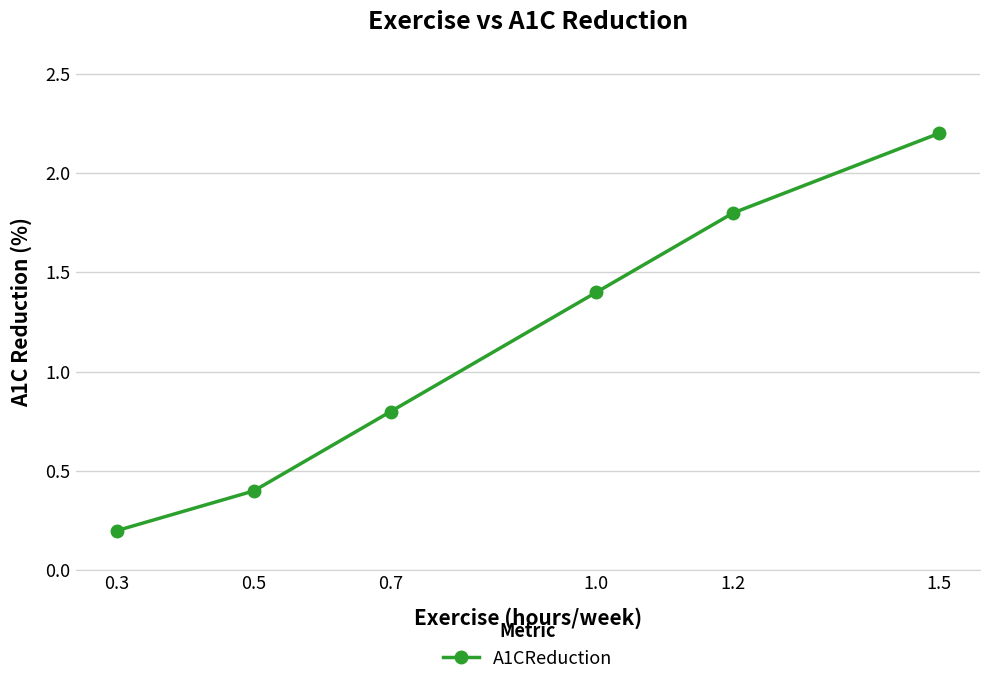

Count the number of data series in this chart.

1